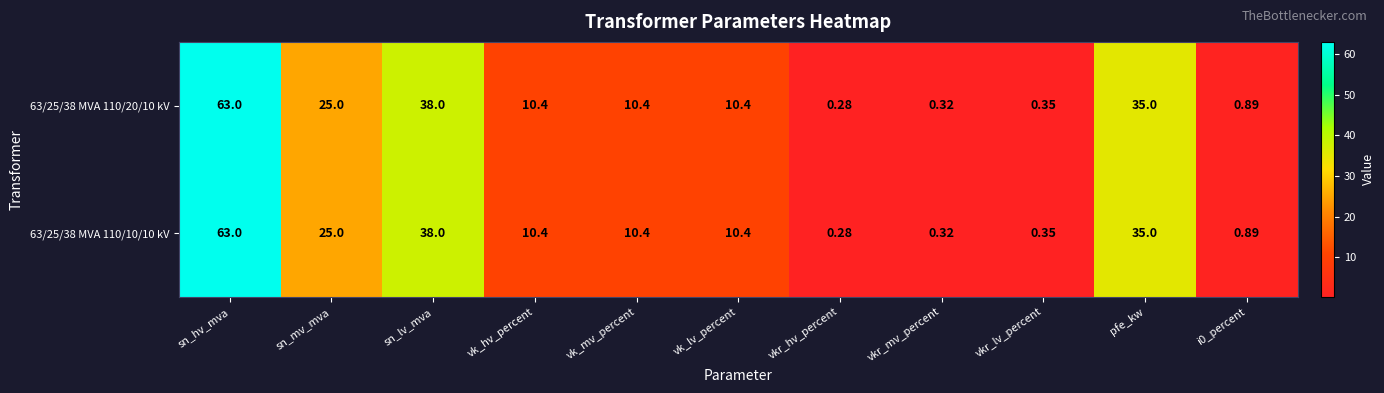

At which label is 63/25/38 MVA 110/10/10 kV closest to 31?

pfe_kw